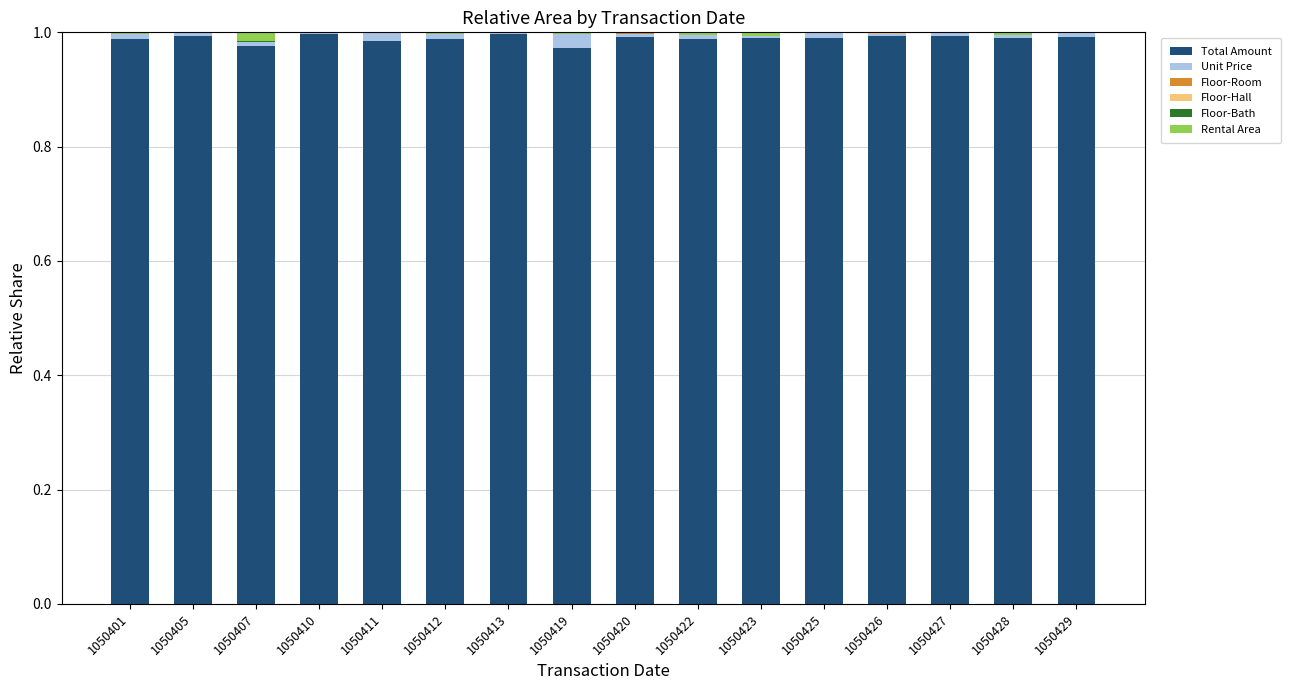

The value of Total Amount at 1050426 is 1.0. True or false?

True